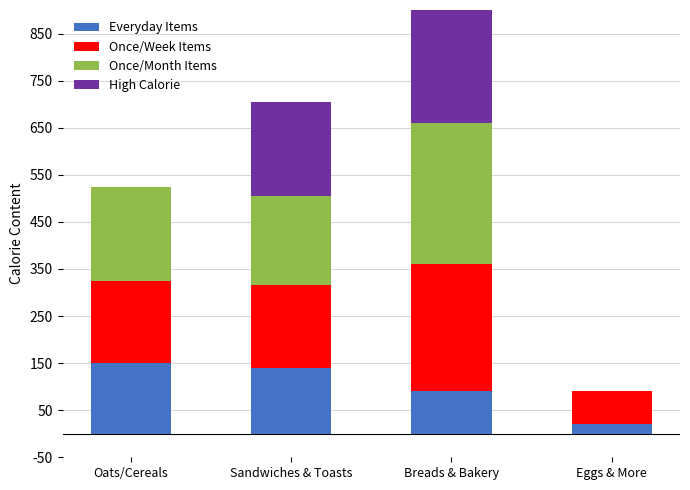

Where does the Once/Week Items series first go above 175?

Breads & Bakery